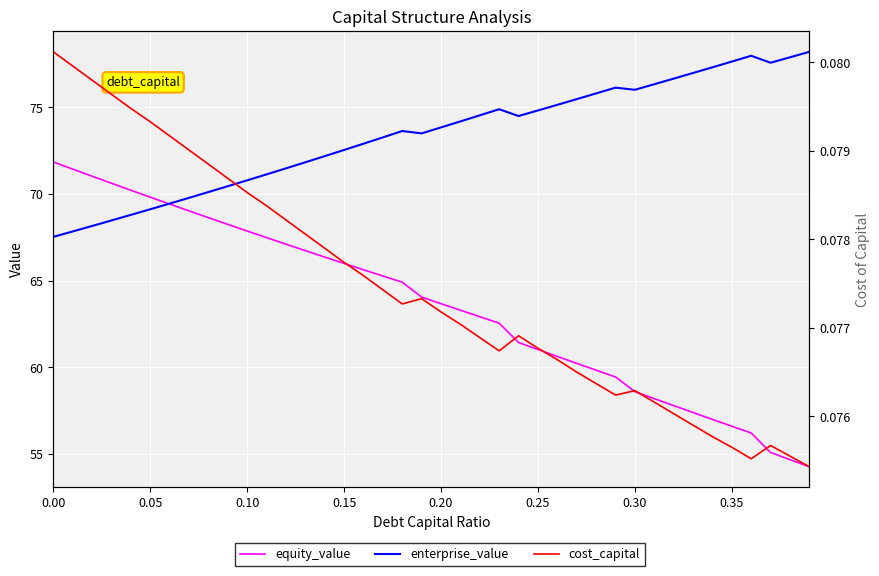

Read the equity_value value at 0.20.

63.7